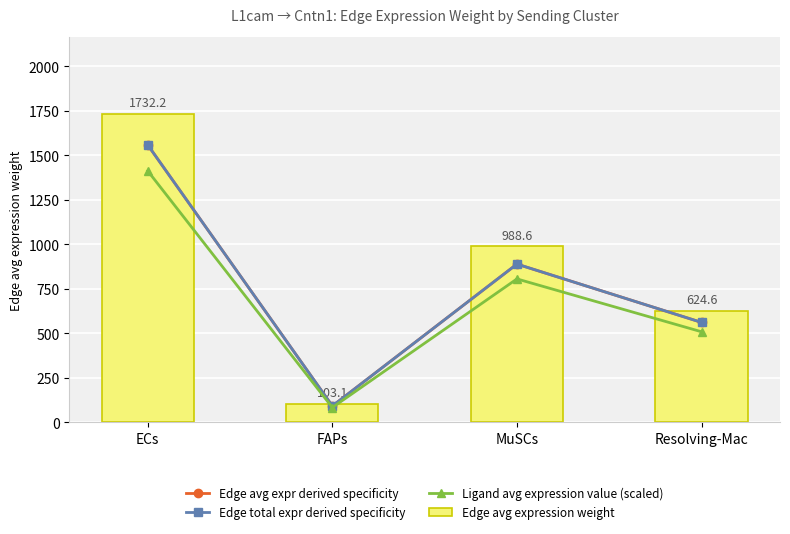

How many data points does each series have?

4